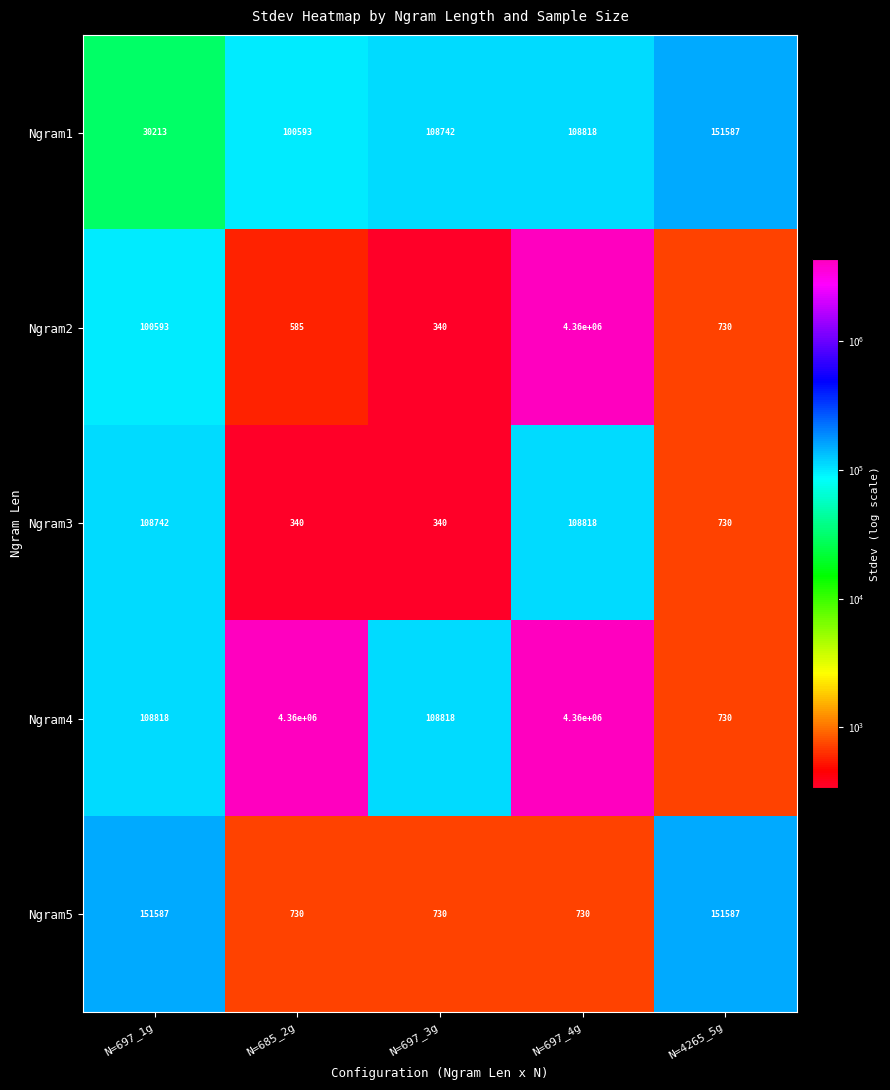

Reading left to right, list all the values displayed in this chart.

Ngram1: 30213	100593	108742	108818	151587
Ngram2: 100593	585	340	4360000	730
Ngram3: 108742	340	340	108818	730
Ngram4: 108818	4360000	108818	4360000	730
Ngram5: 151587	730	730	730	151587